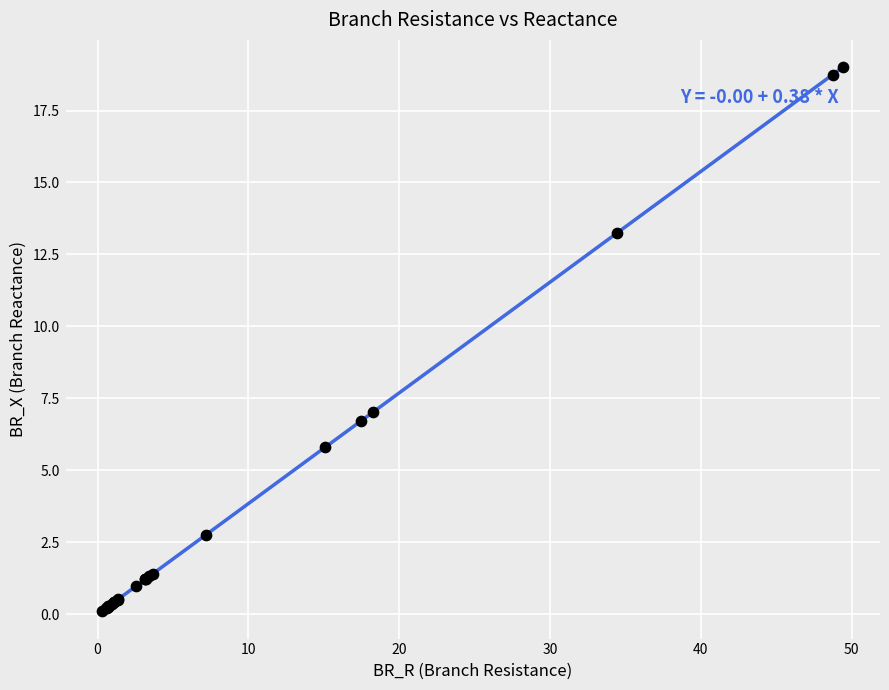

What Y value in the scatter plot is closest to 9?

7.0